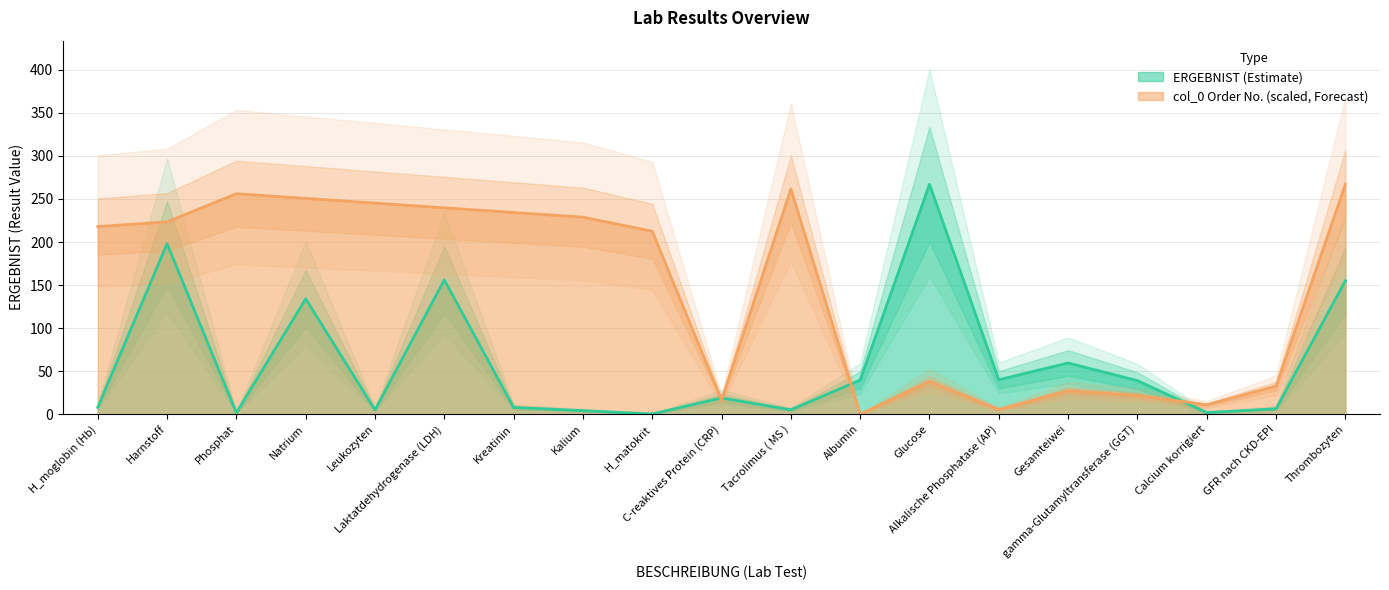

Which has a higher value, Gesamteiwei or Phosphat?

Gesamteiwei